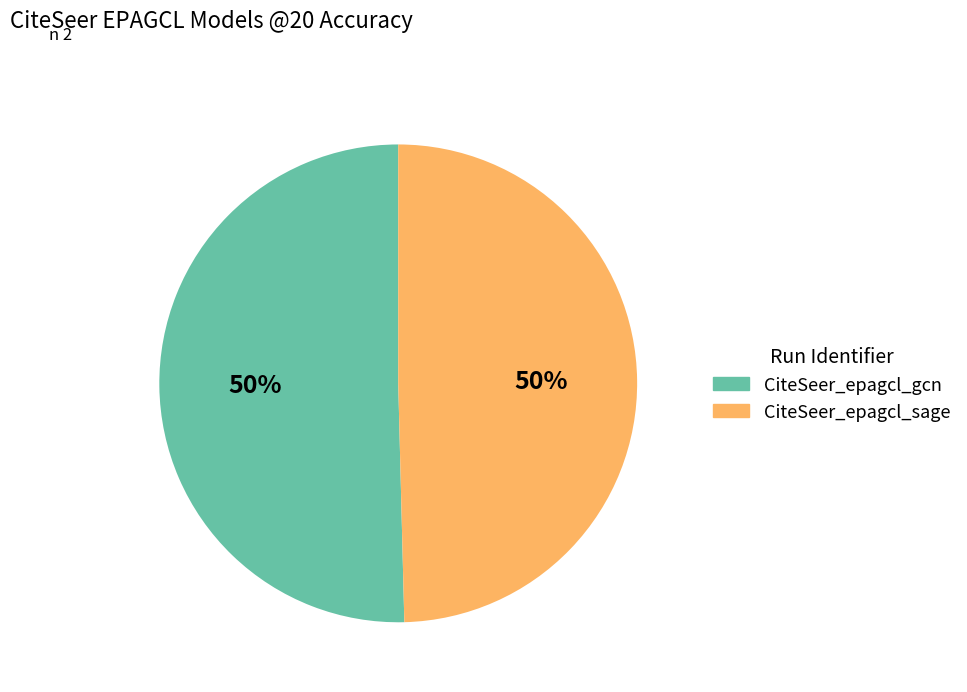

Approximately how many times larger is the value at CiteSeer_epagcl_sage compared to CiteSeer_epagcl_gcn?

1.0